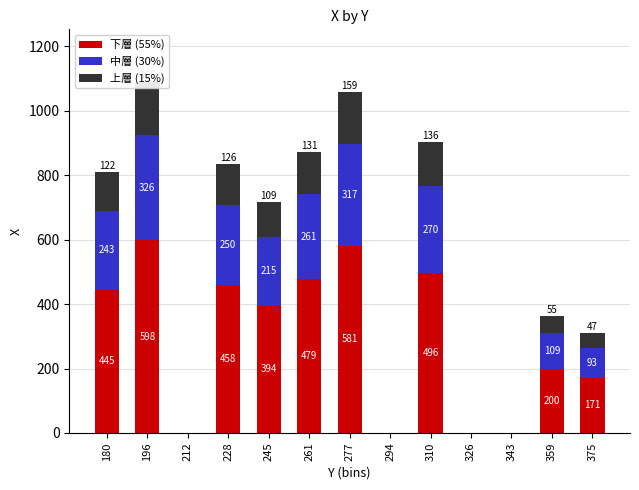

Rank the series by their maximum value, from lowest to highest.

上層 (15%), 中層 (30%), 下層 (55%)